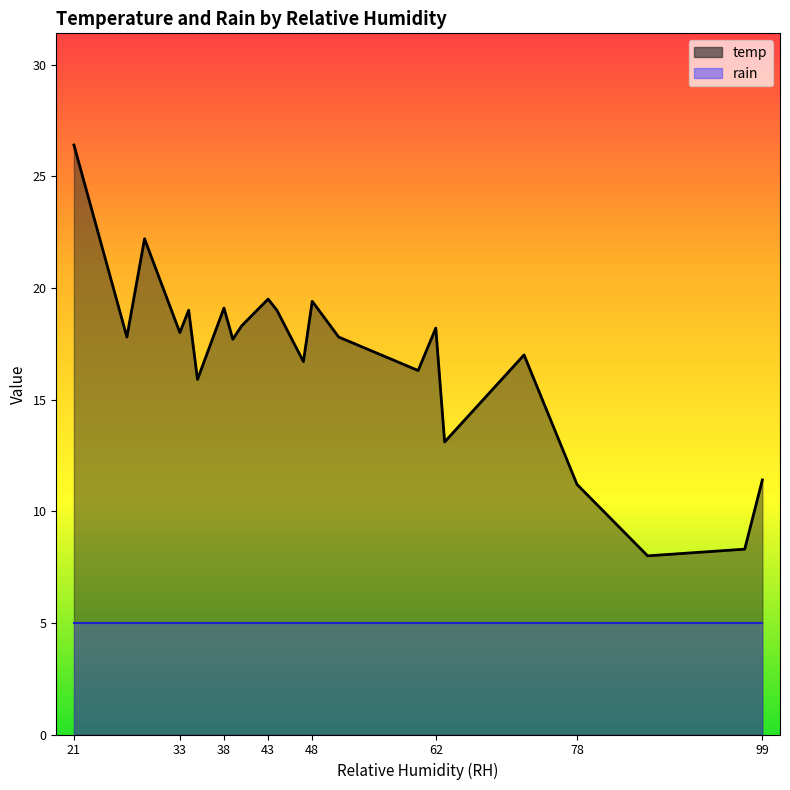

What is the change in value from 35 to 44?

+3.1